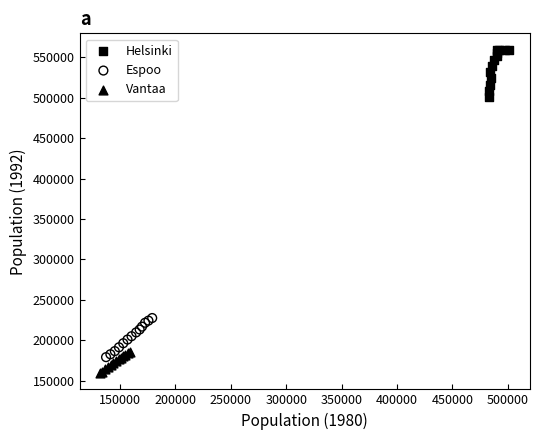

Which series reaches the minimum Y coordinate?

Vantaa